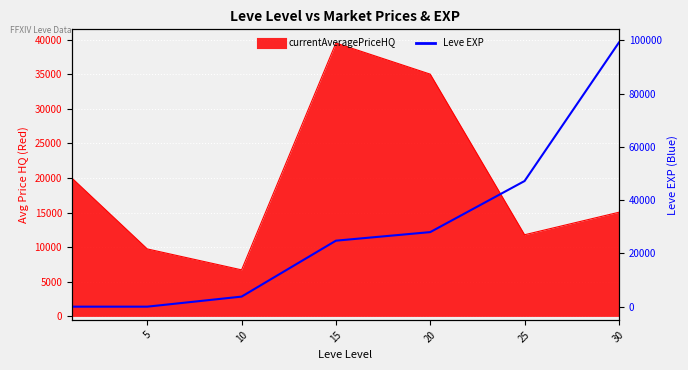

Approximately how many times larger is the value at 10 compared to 15?

0.2